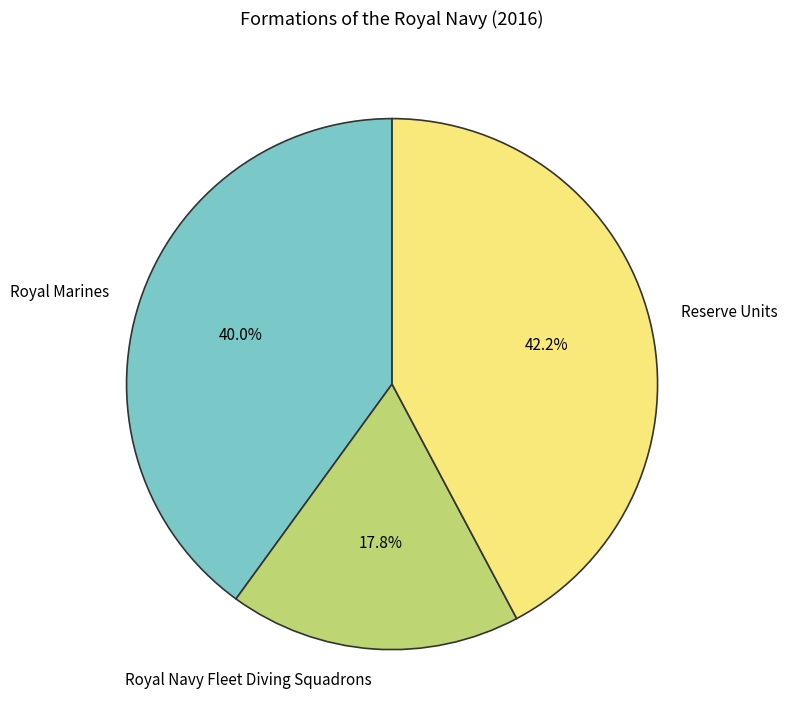

How many segments does this pie chart have?

3